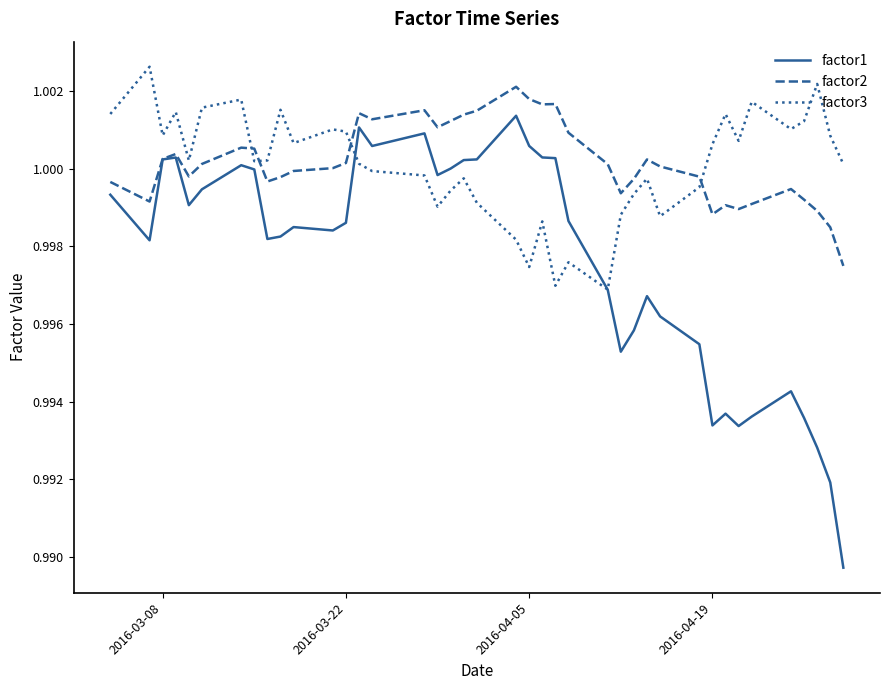

Which series ends up on top after the final intersection of factor3 and factor2?

factor3